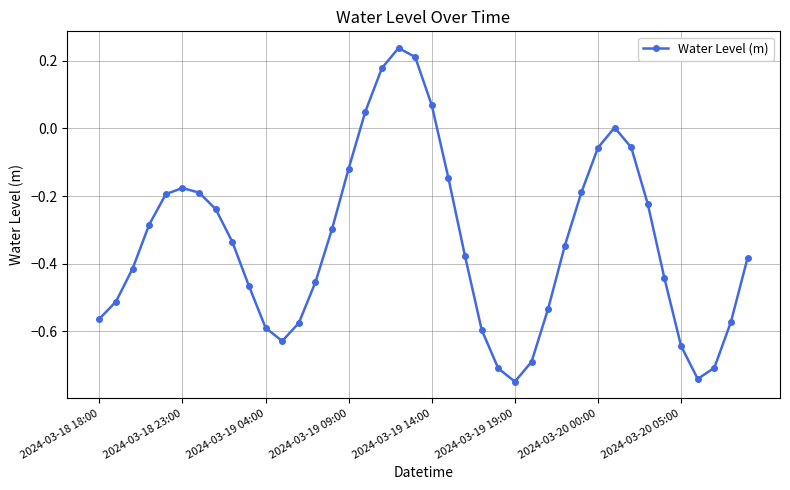

True or false: there are more than 1 points higher than both neighbors.

True